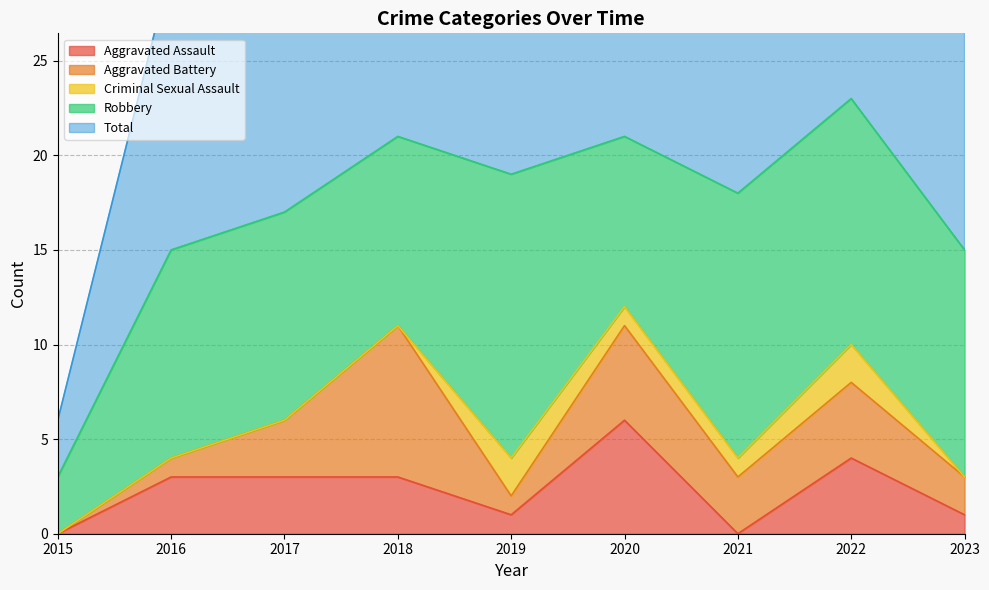

What is the difference between the second highest and second lowest values in the Criminal Sexual Assault series?

2